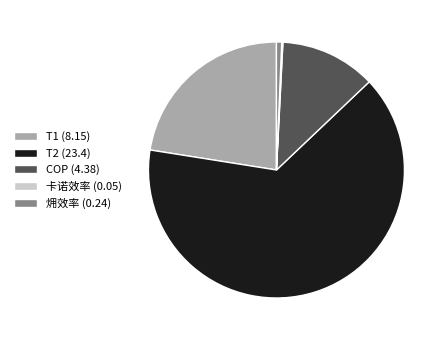

Which category has the biggest portion of the pie?

T2